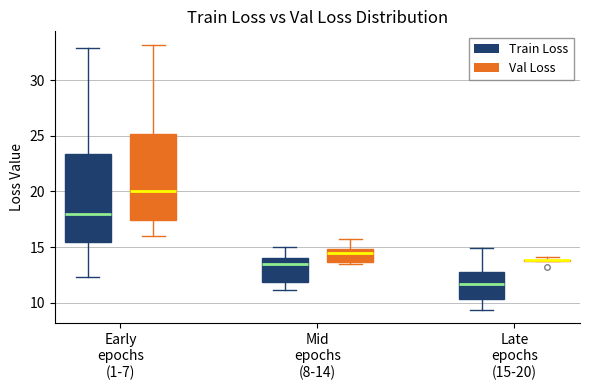

Reading left to right, transcribe this box plot: for each box, give where its median line is, the range the box spans, and where its two whiskers end, as read against the y-axis. The values are not printed on the chart, so give them approximately, as read against the axis.

Early epochs (1-7) (Train Loss): median 18.0, box 15.5 to 23.5, whiskers 12.5 to 33.0
Early epochs (1-7) (Val Loss): median 20.0, box 17.5 to 25.0, whiskers 16.0 to 33.0
Mid epochs (8-14) (Train Loss): median 13.5, box 12.0 to 14.0, whiskers 11.0 to 15.0
Mid epochs (8-14) (Val Loss): median 14.5, box 13.5 to 15.0, whiskers 13.5 (just below the box's lower edge) to 15.5
Late epochs (15-20) (Train Loss): median 11.5, box 10.5 to 12.5, whiskers 9.5 to 15.0
Late epochs (15-20) (Val Loss): box collapsed to a line at 14.0, whiskers 13.5 to 14.0